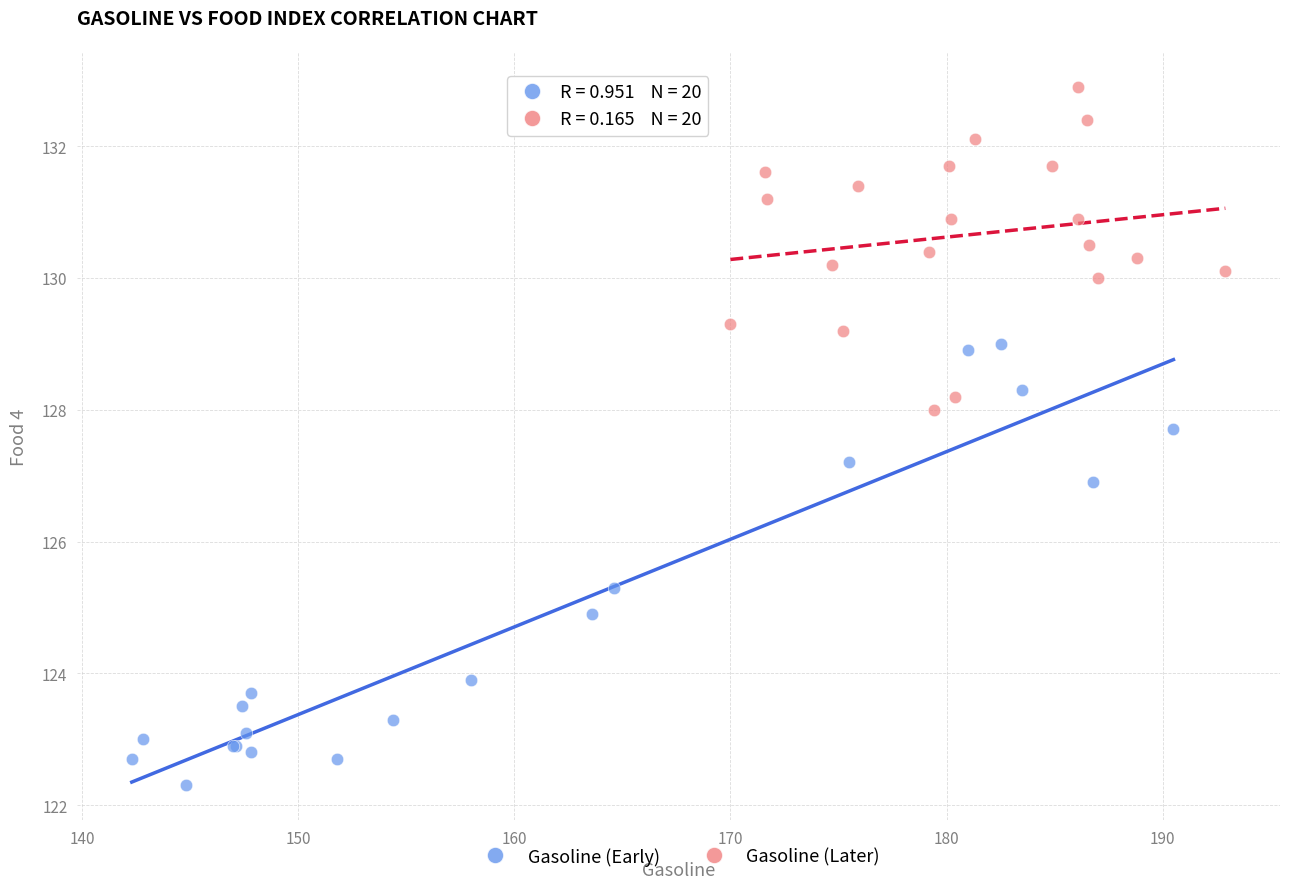

Which series has the largest Y range (max minus min)?

Gasoline (Early)